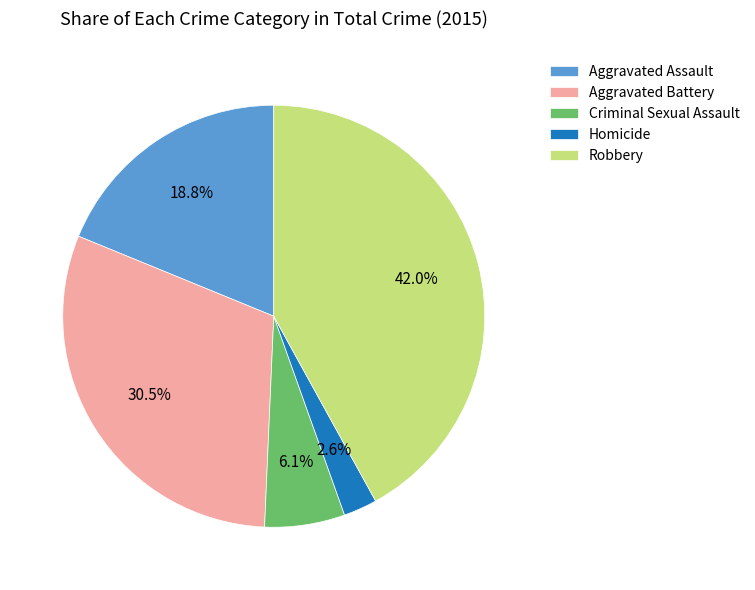

What is the ratio of the value at Criminal Sexual Assault to the value at Aggravated Battery?

0.2